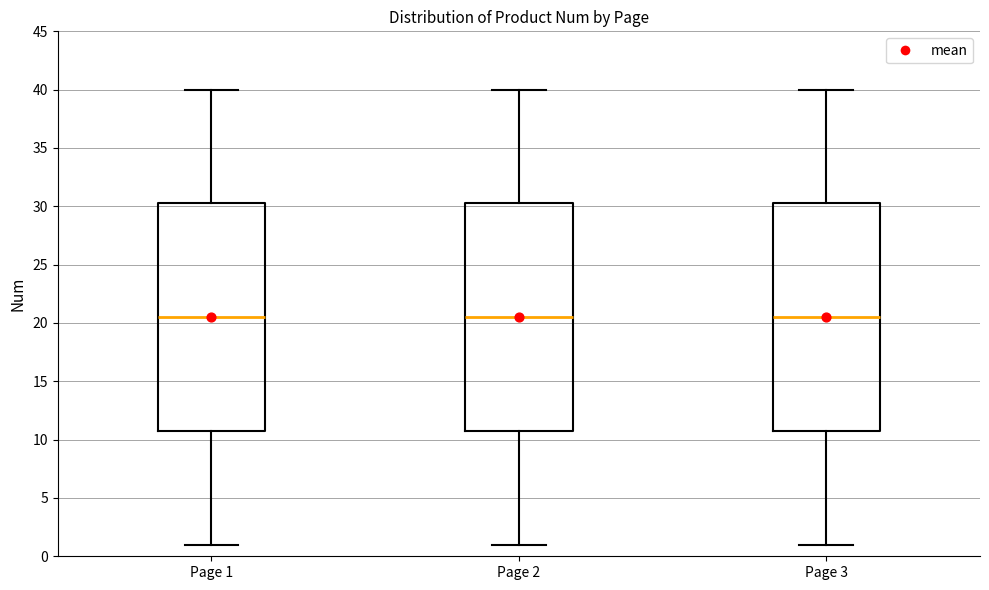

Where does the median line of the box for Page 2 sit on the y-axis? The values are not printed on the chart, so give them approximately, as read against the axis.

20.5